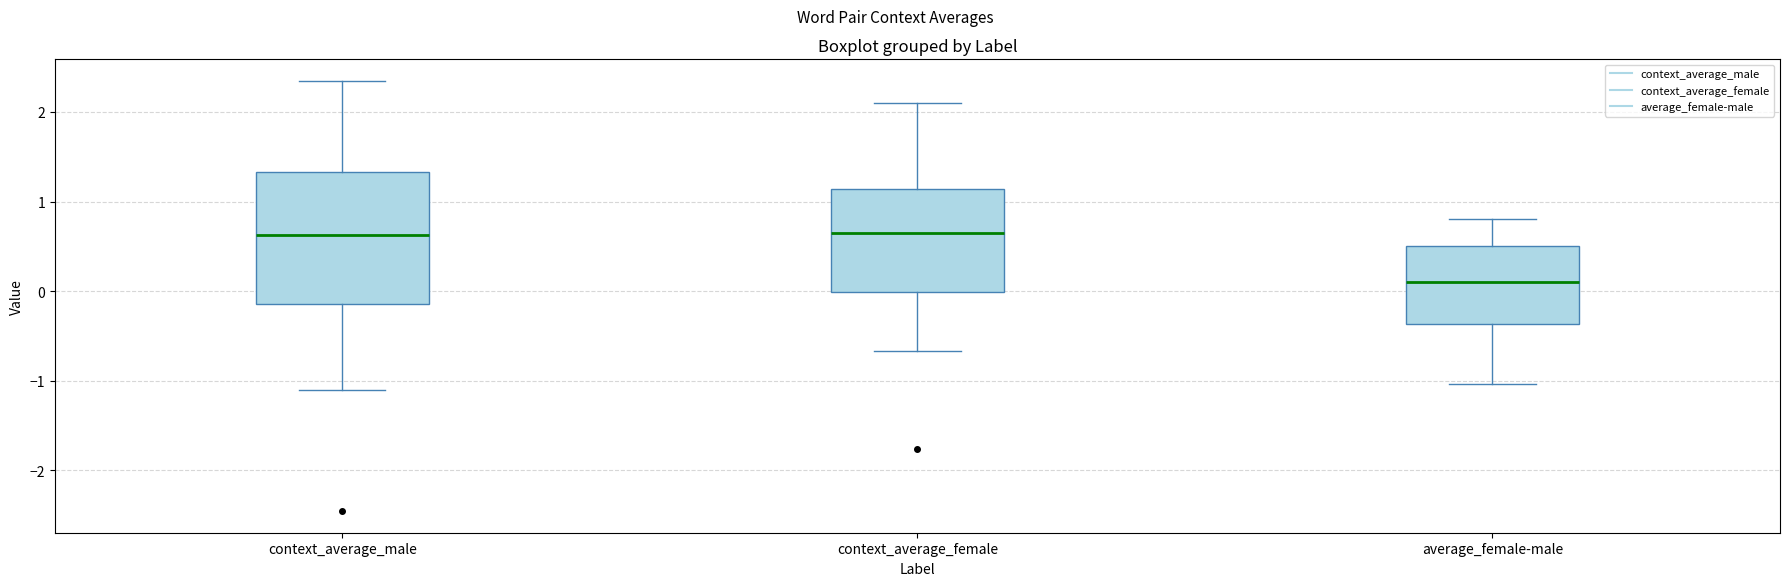

Reading left to right, transcribe this box plot: for each box, give where its median line is, the range the box spans, and where its two whiskers end, as read against the y-axis. The values are not printed on the chart, so give them approximately, as read against the axis.

context_average_male: median 0.6, box -0.1 to 1.3, whiskers -1.1 to 2.3
context_average_female: median 0.6, box 0.0 to 1.1, whiskers -0.7 to 2.1
average_female-male: median 0.1, box -0.4 to 0.5, whiskers -1.0 to 0.8